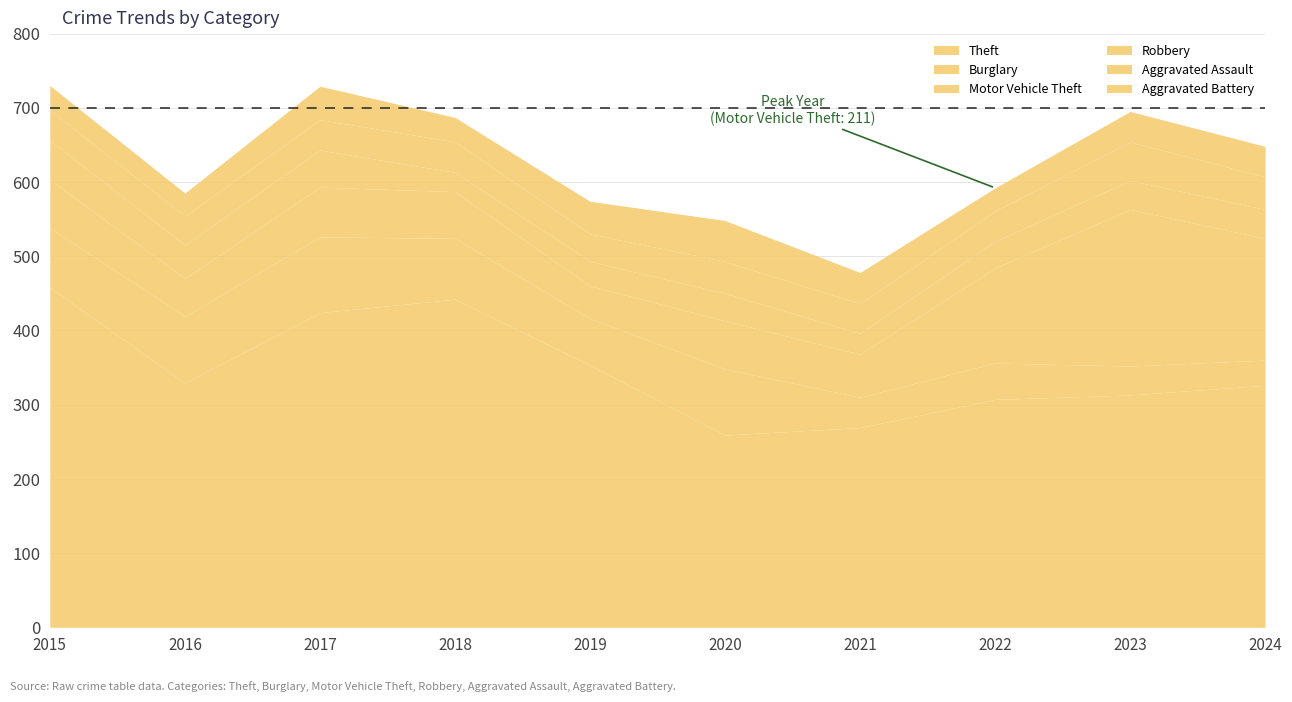

How many distinct data groups are displayed?

6